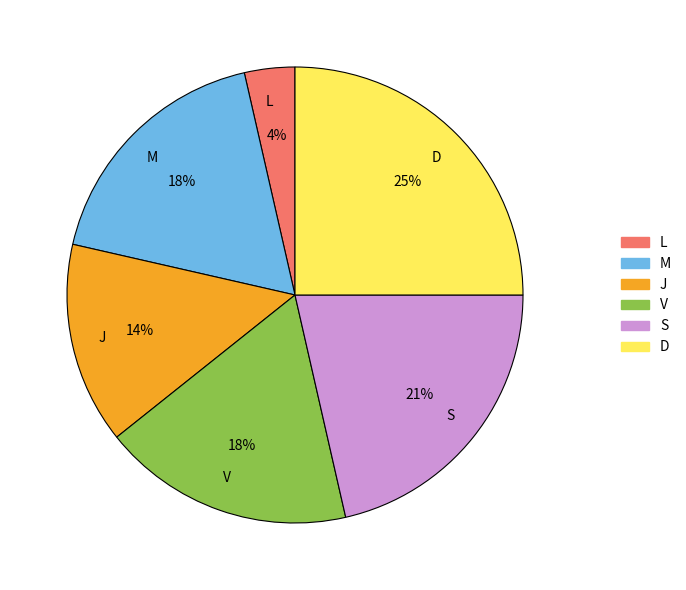

Between J and D, which is larger?

D